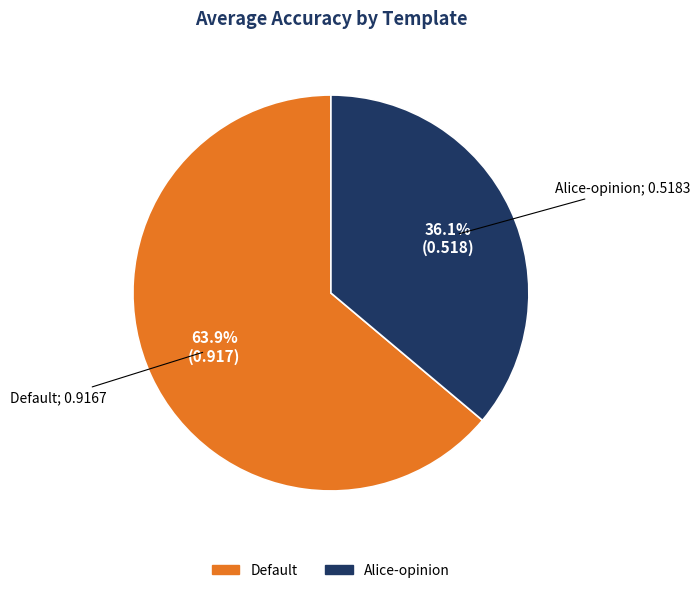

Is there any slice that represents more than half of the pie?

Yes